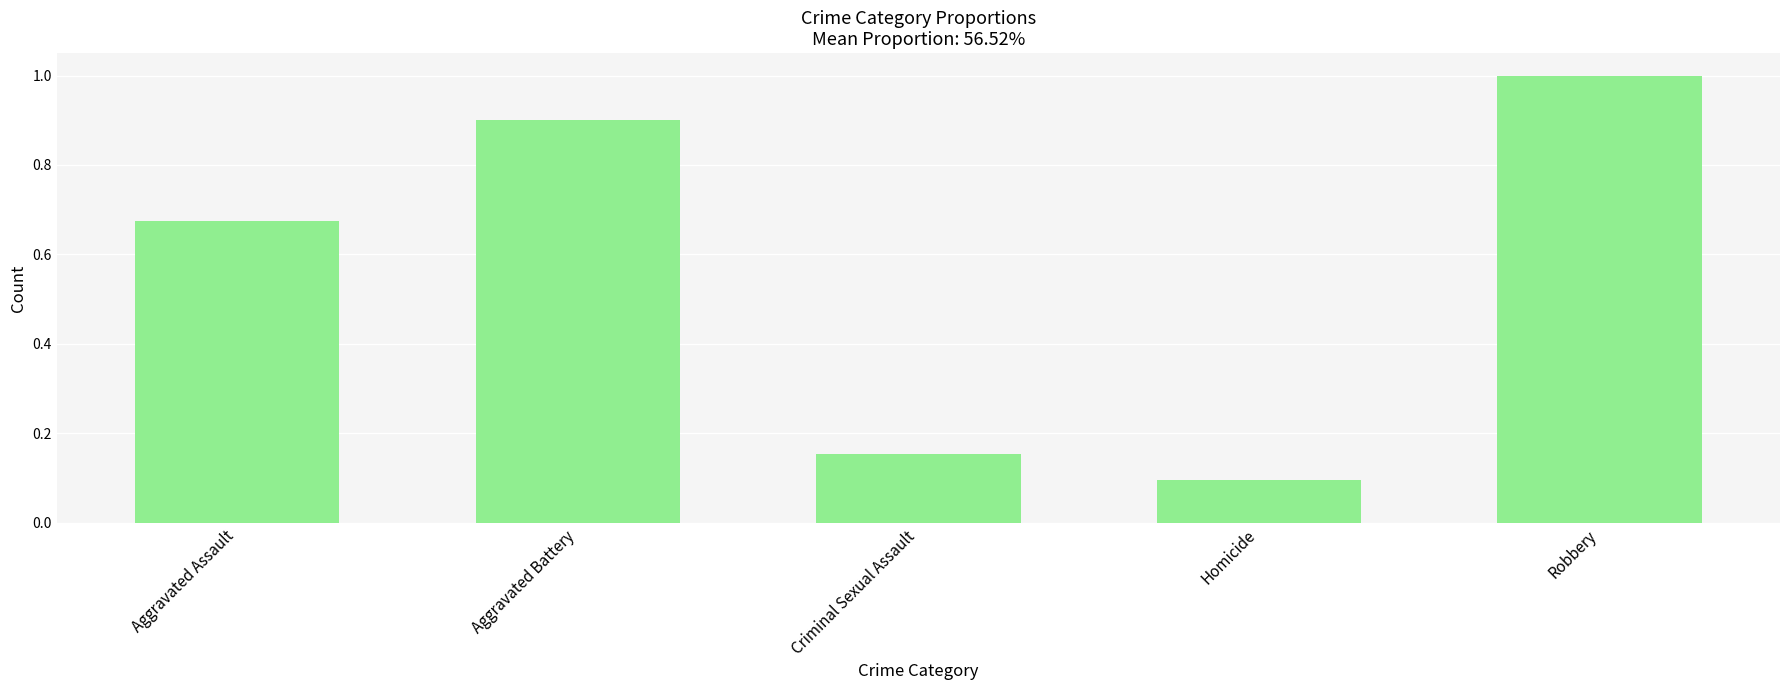

Which category has the lowest value across all series?

Homicide